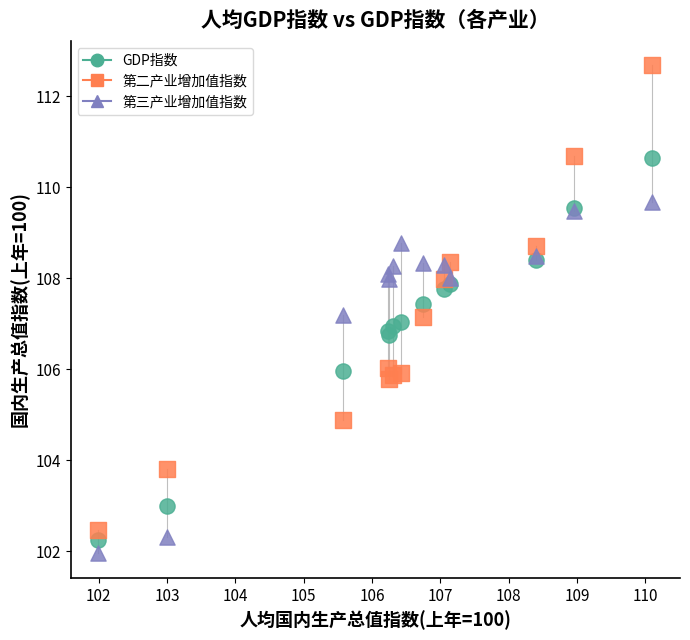

What are all the series names shown in the legend?

GDP指数, 第二产业增加值指数, 第三产业增加值指数